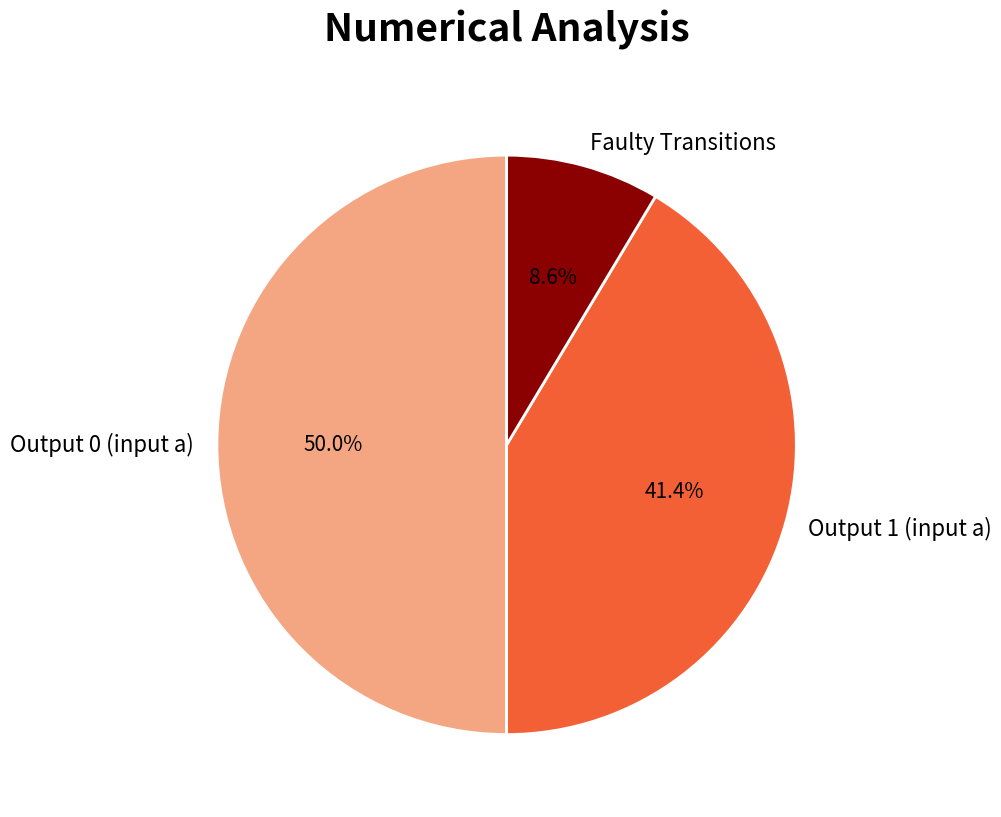

What portion of the pie excludes Output 0 (input a)?

50.0%